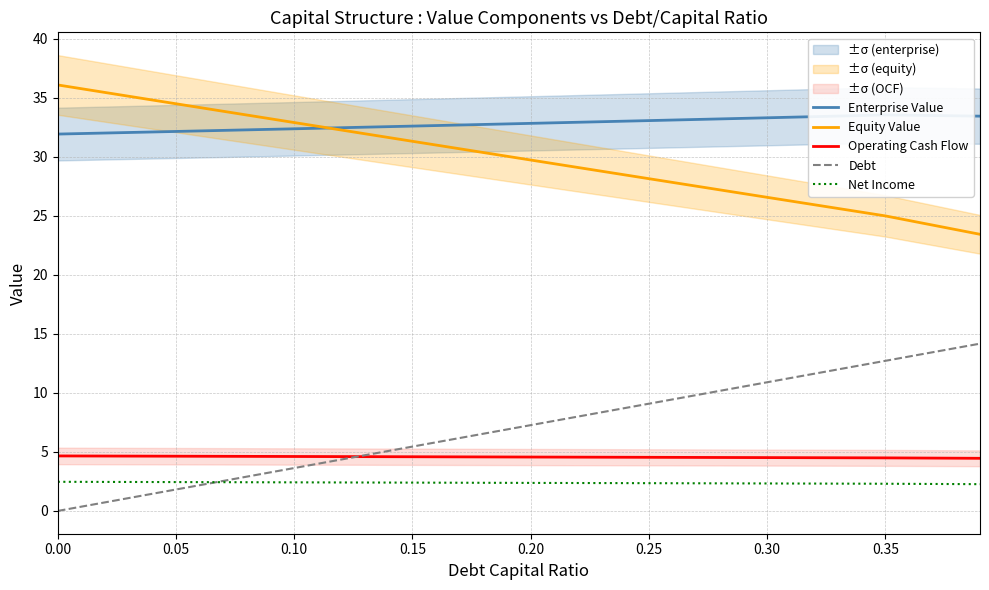

Which series has the widest spread of values?

Debt